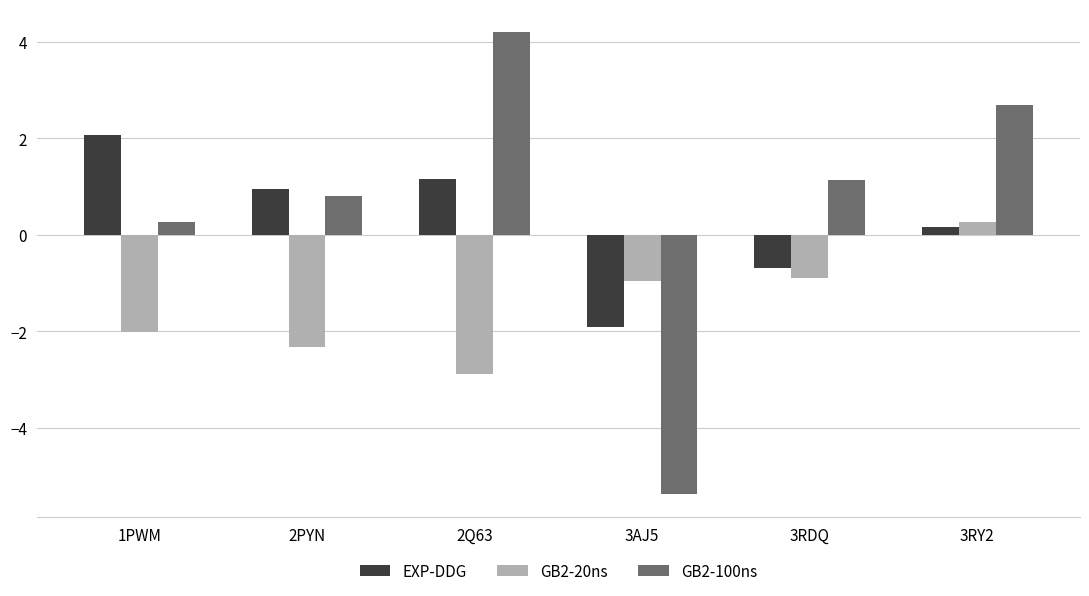

What is the minimum value for GB2-20ns?

-2.9